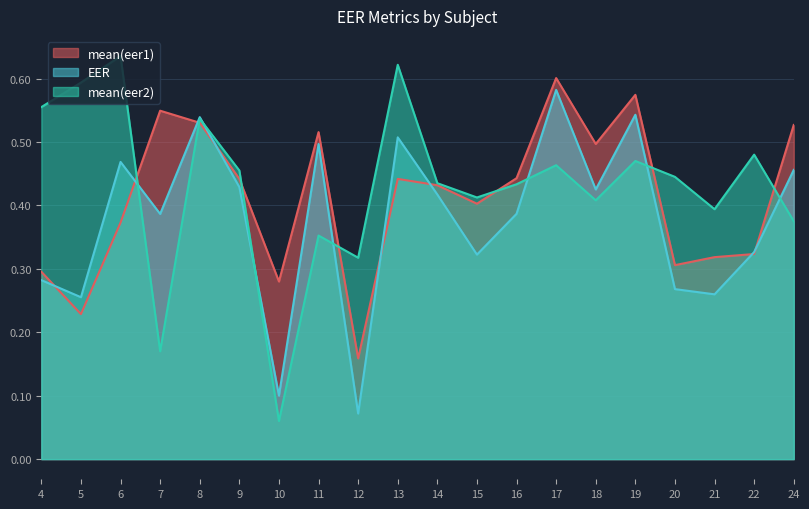

Rank the categories by mean(eer2) value from lowest to highest.

10, 7, 12, 11, 24, 21, 18, 15, 16, 14, 20, 9, 17, 19, 22, 8, 4, 5, 13, 6